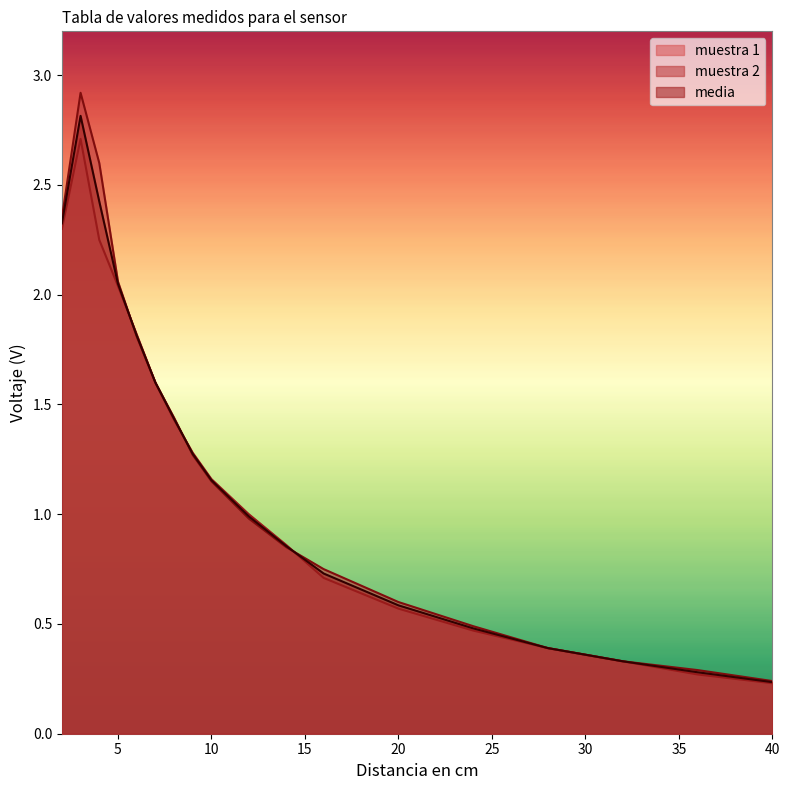

What is the difference between the maximum and minimum values in the media series?

2.6